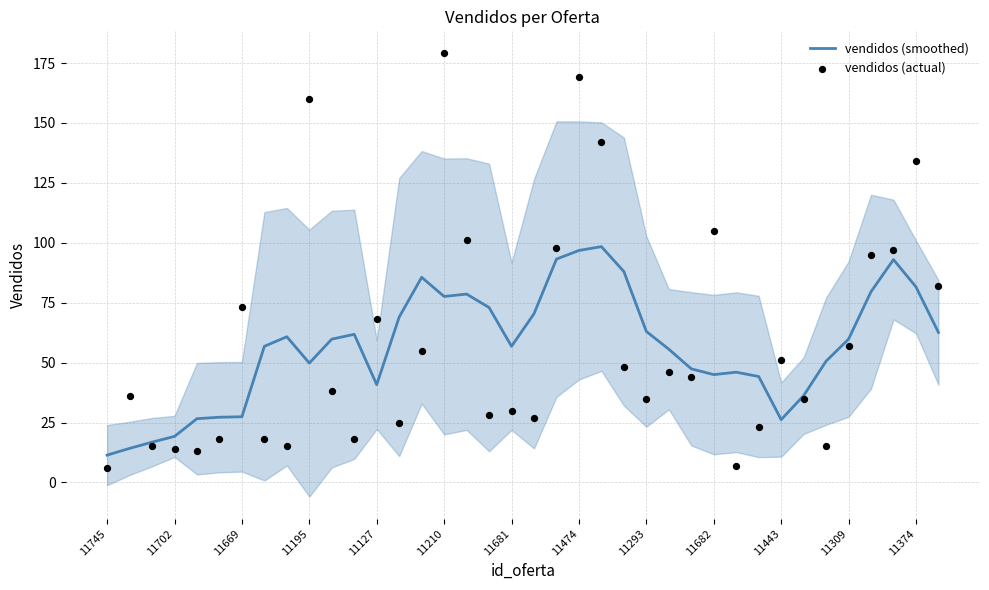

Which series has the largest Y range (max minus min)?

vendidos (actual)